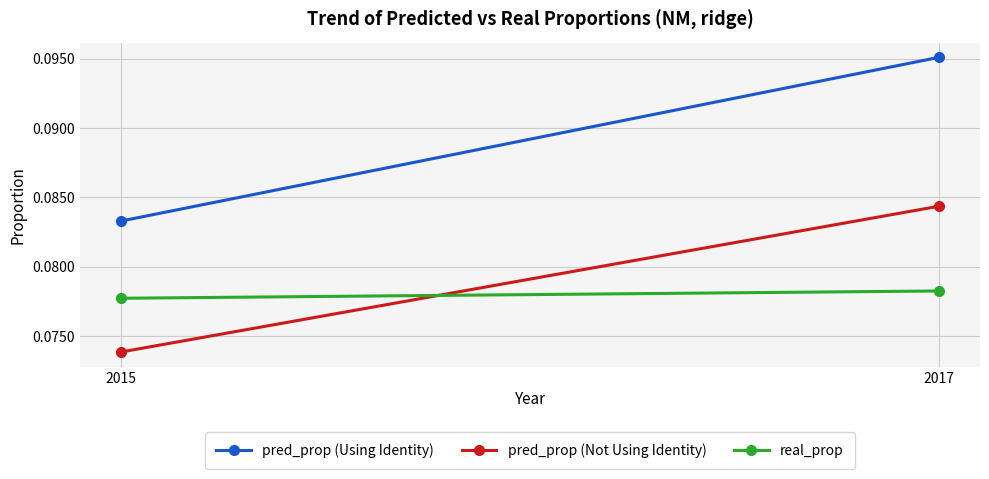

Count the number of data series in this chart.

3